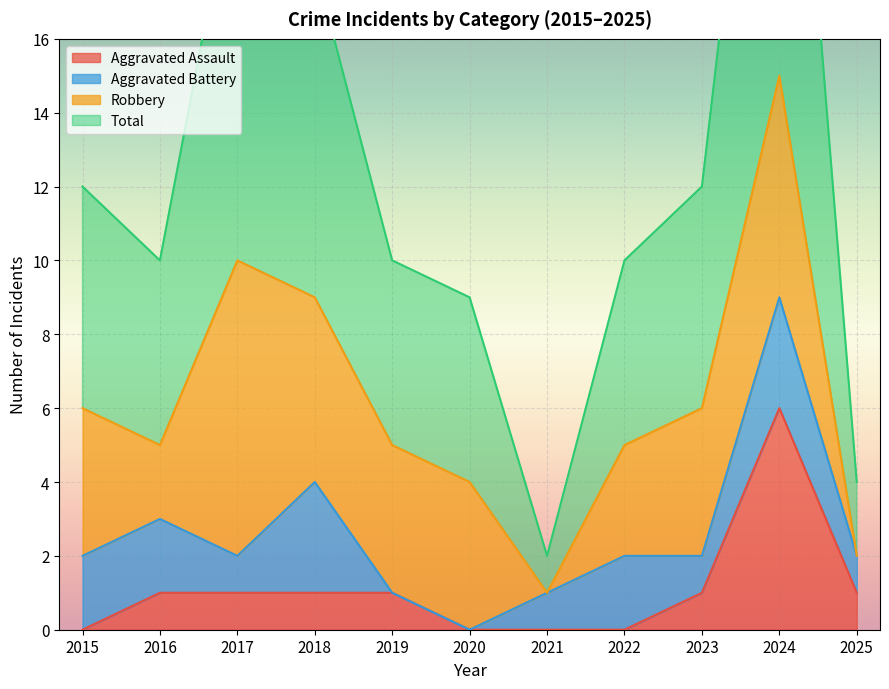

How many data points does each series have?

11